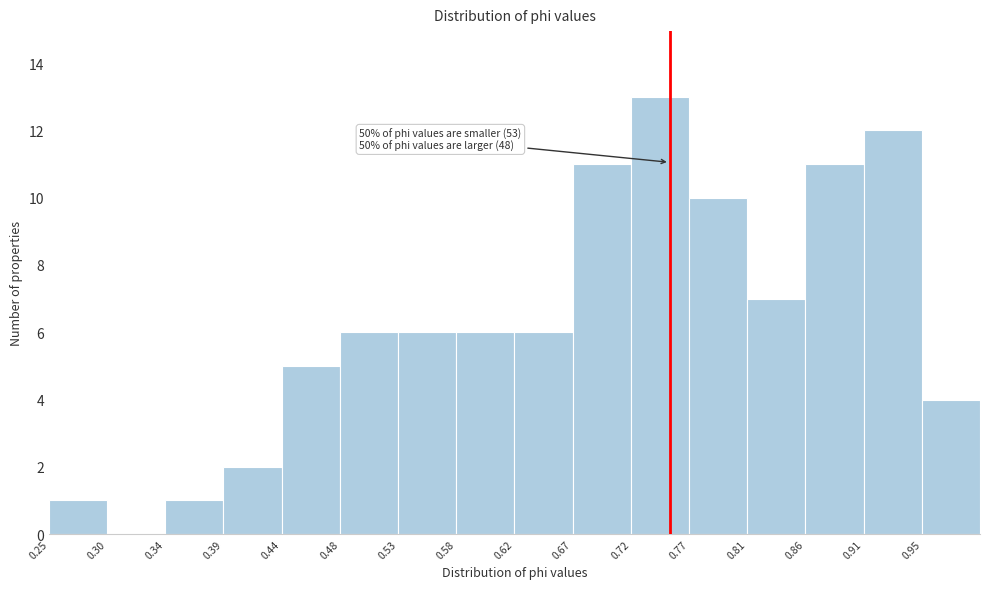

Over which range of the x-axis is the bar tallest?

0.720 to 0.765